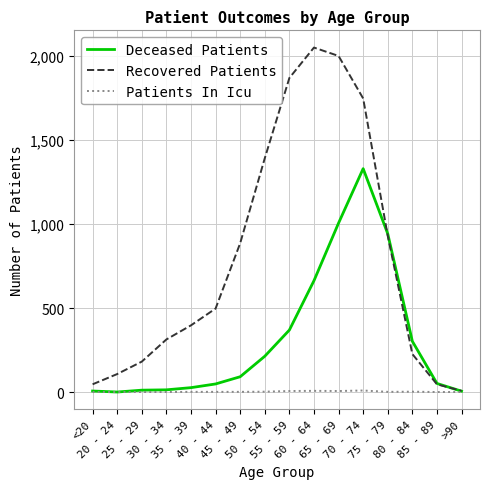

Count the number of categories in the chart.

16